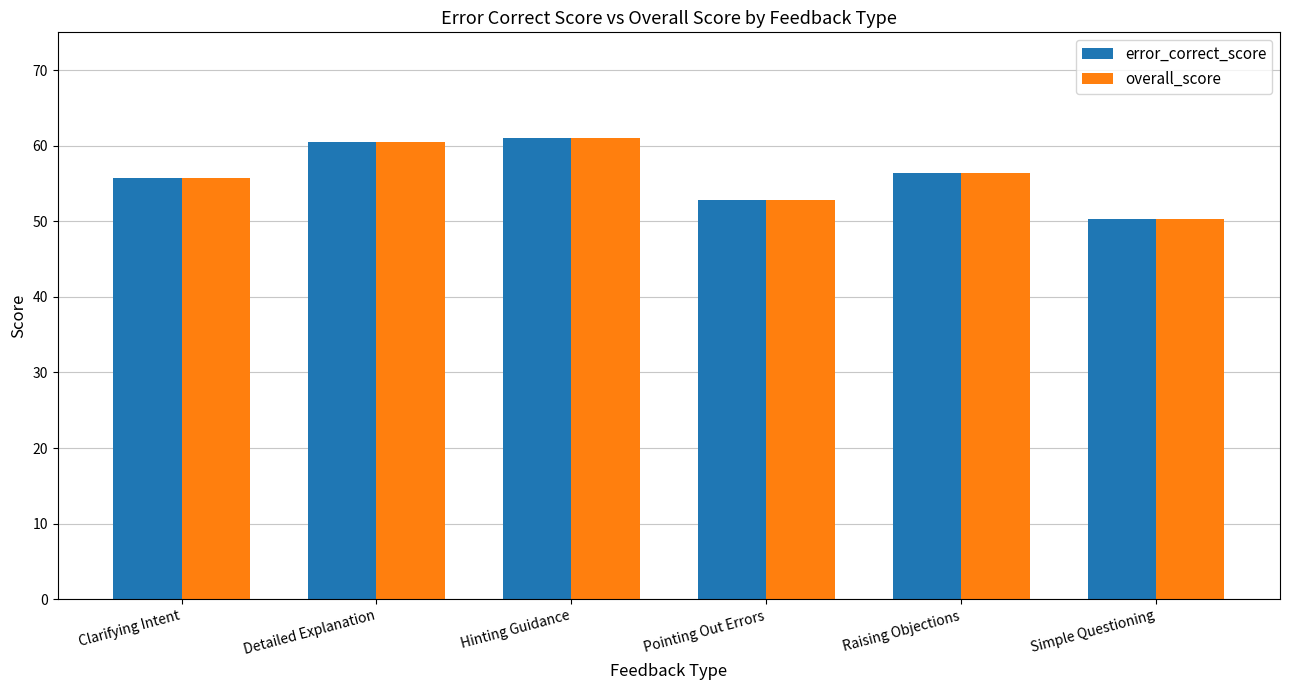

The value of error_correct_score at Pointing Out Errors is 23.4. True or false?

False